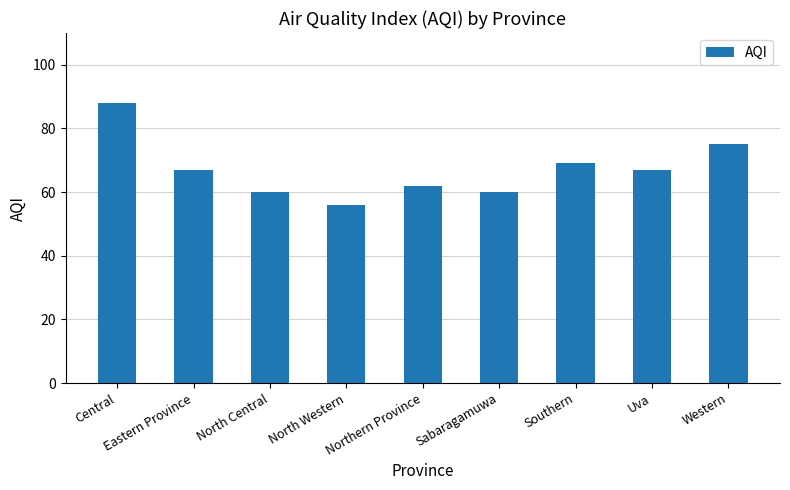

Which has a higher value, Northern Province or Eastern Province?

Eastern Province